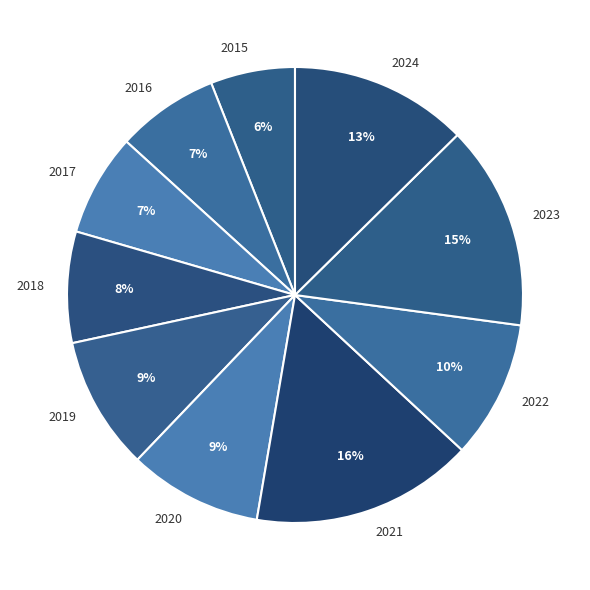

Does 2015 represent more than half of the total?

No